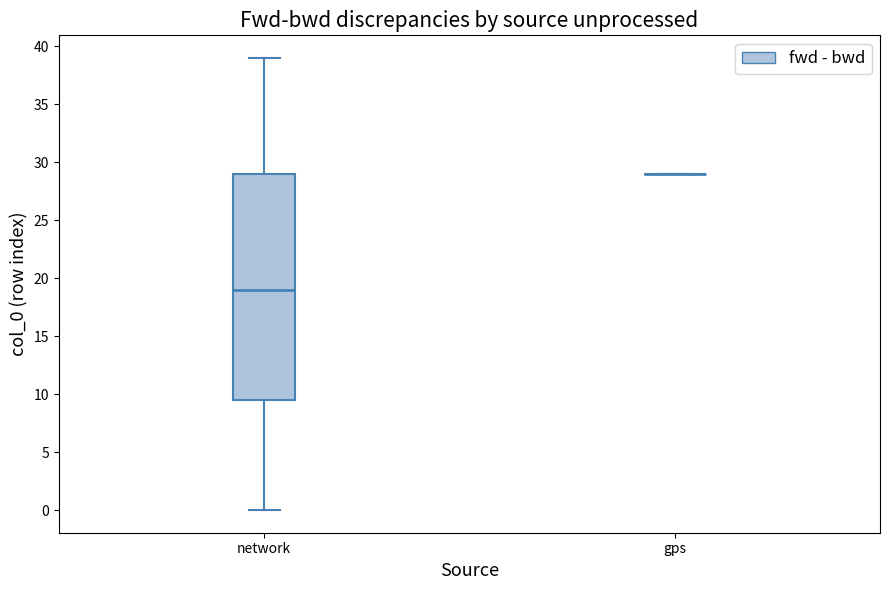

Reading left to right, read every box against the y-axis: the position of its median line, the range the box covers, and the ends of its whiskers. The values are not printed on the chart, so give them approximately, as read against the axis.

network: median 19.0, box 9.5 to 29.0, whiskers 0.0 to 39.0
gps: box collapsed to a line at 29.0, whiskers 29.0 to 29.0